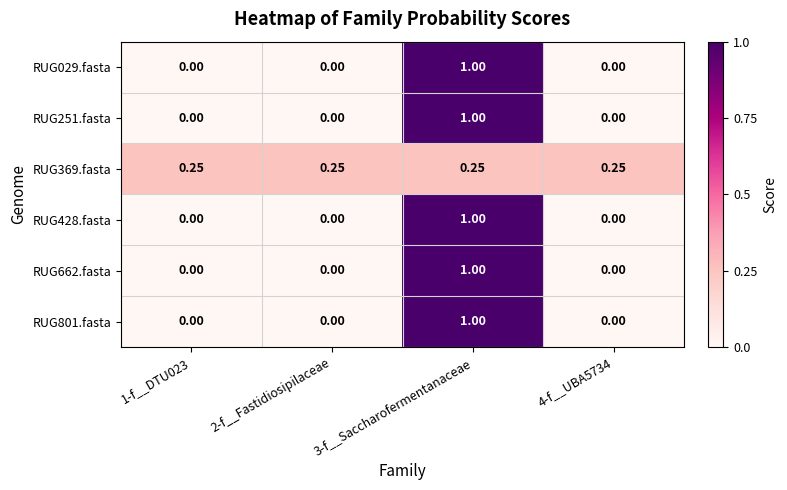

How many distinct data groups are displayed?

6